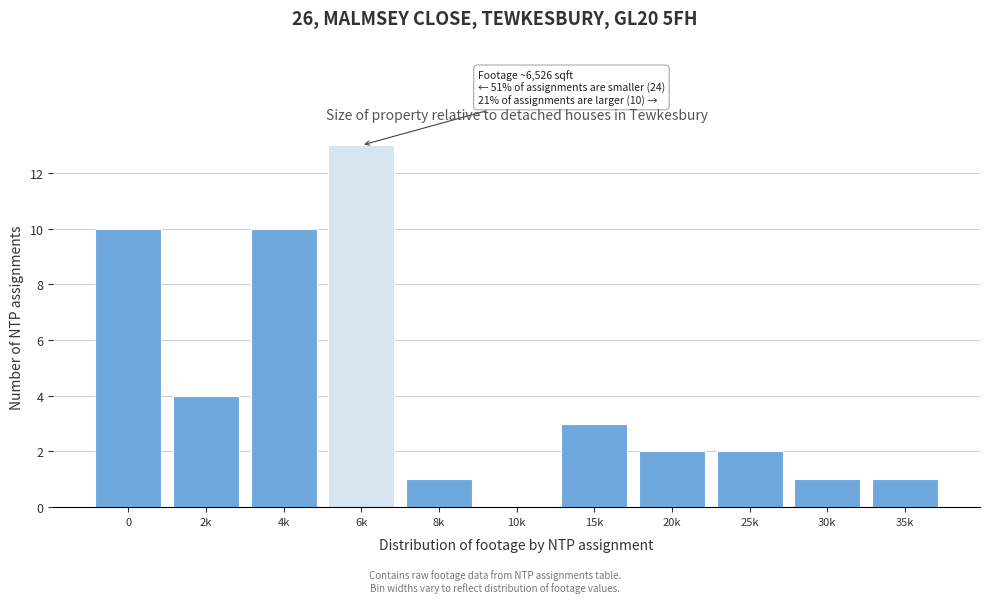

Reading left to right, extract all data points from this chart.

0=10	2k=4	4k=10	6k=13	8k=1	10k=0	15k=3	20k=2	25k=2	30k=1	35k=1